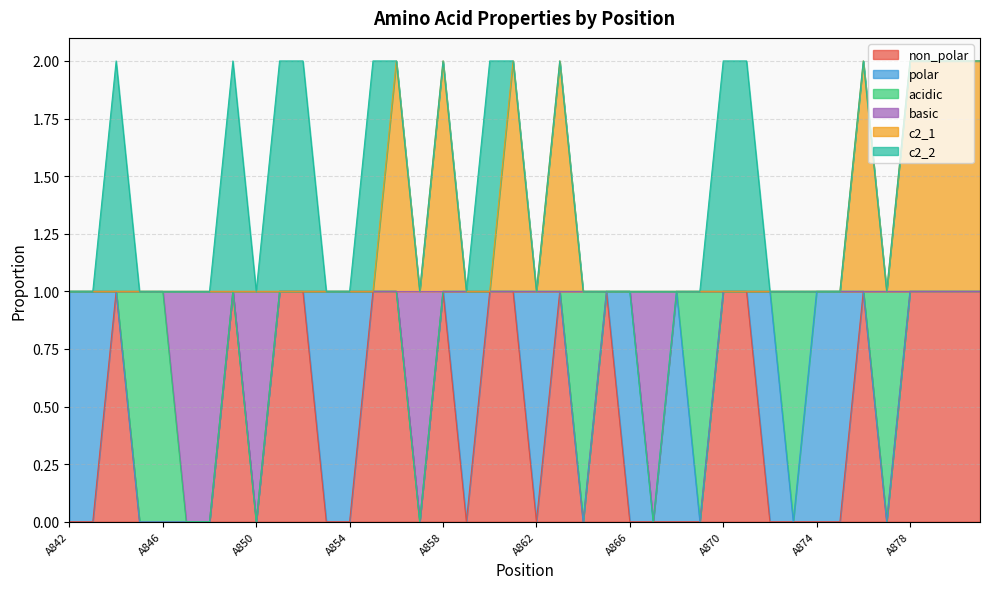

Between A848 and A874, which series saw the biggest shift?

basic